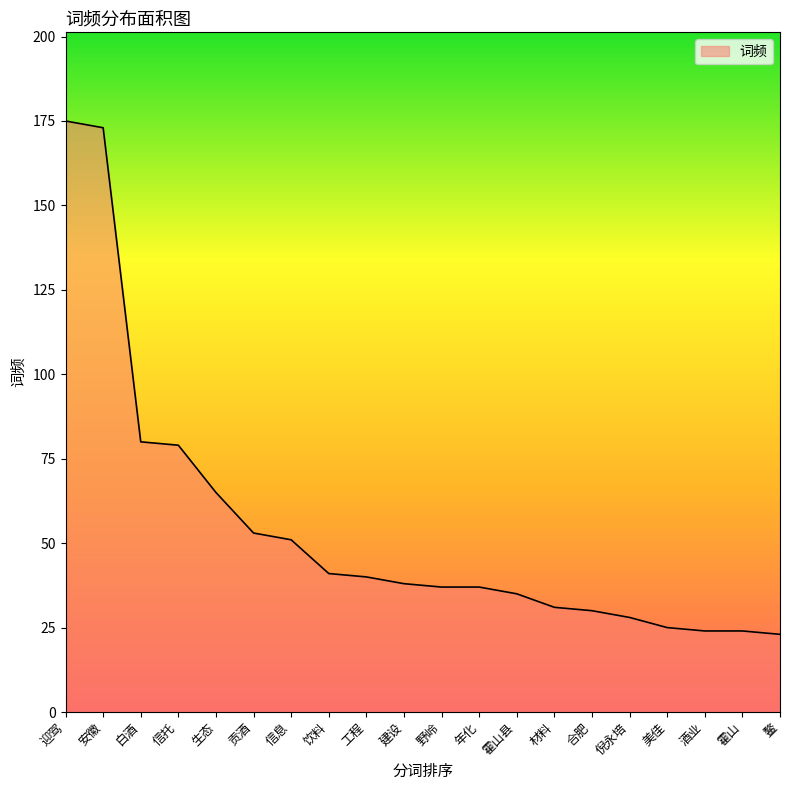

What is the minimum value shown in the chart?

23